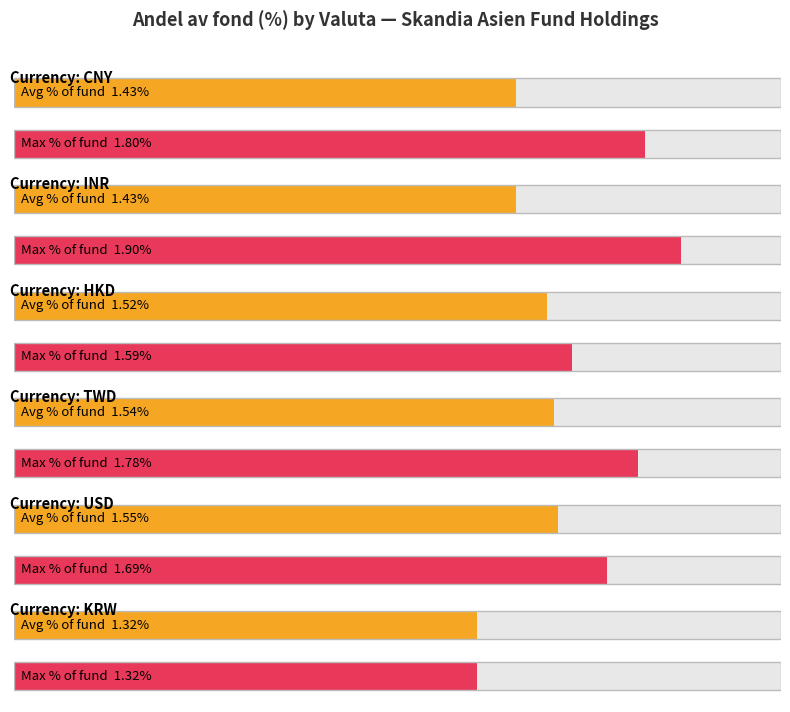

Does the chart contain stacked bars?

No